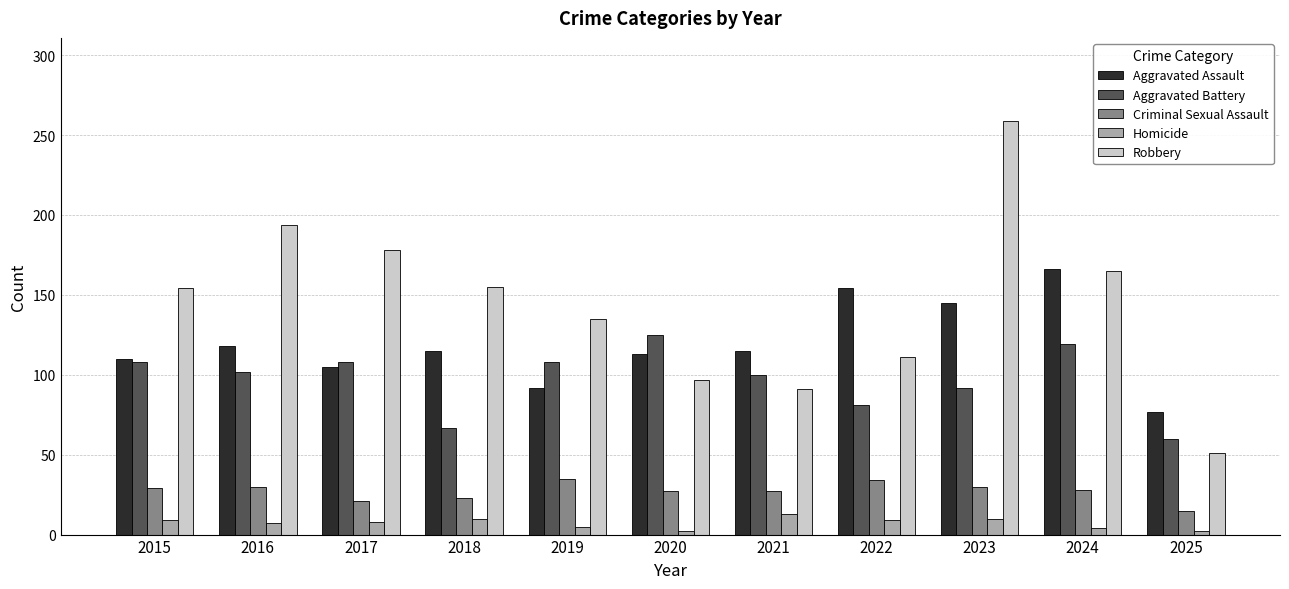

What is the sum of the Robbery values at 2021 and 2024?

256